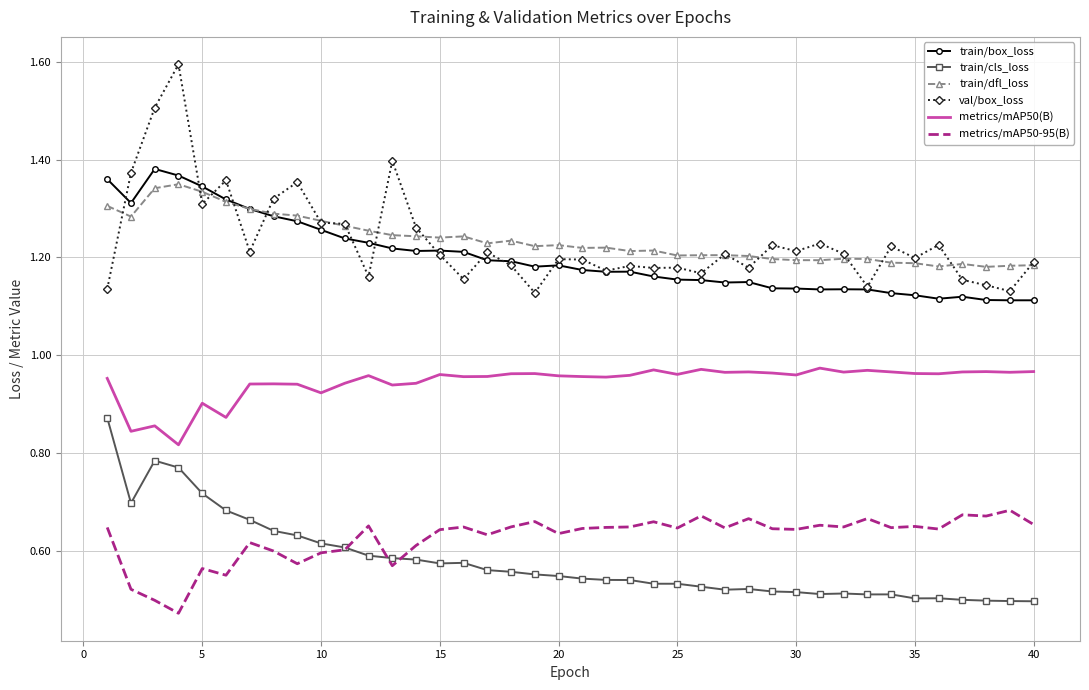

True or false: train/box_loss and metrics/mAP50(B) cross at least once.

False